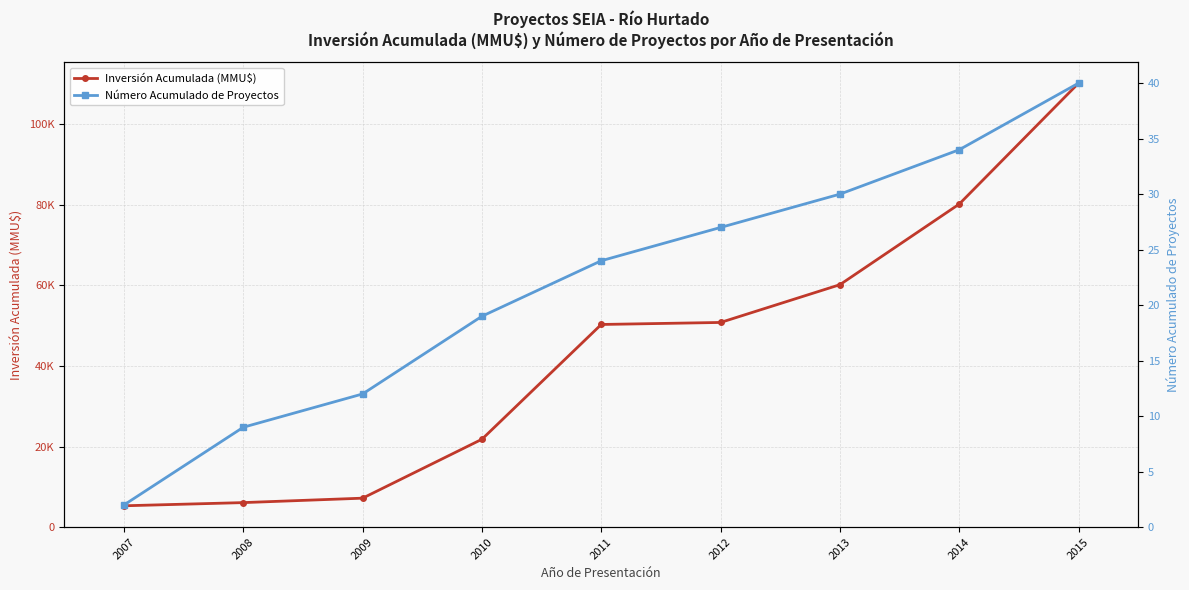

The Número Acumulado de Proyectos series shows 24 at 2011. True or false?

True